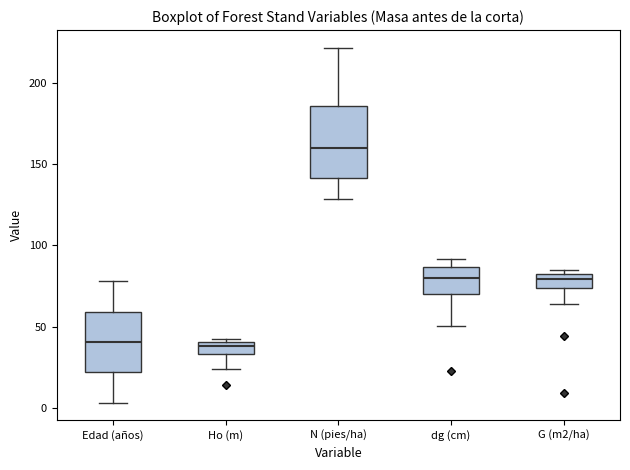

Which box has the highest median line?

N (pies/ha)